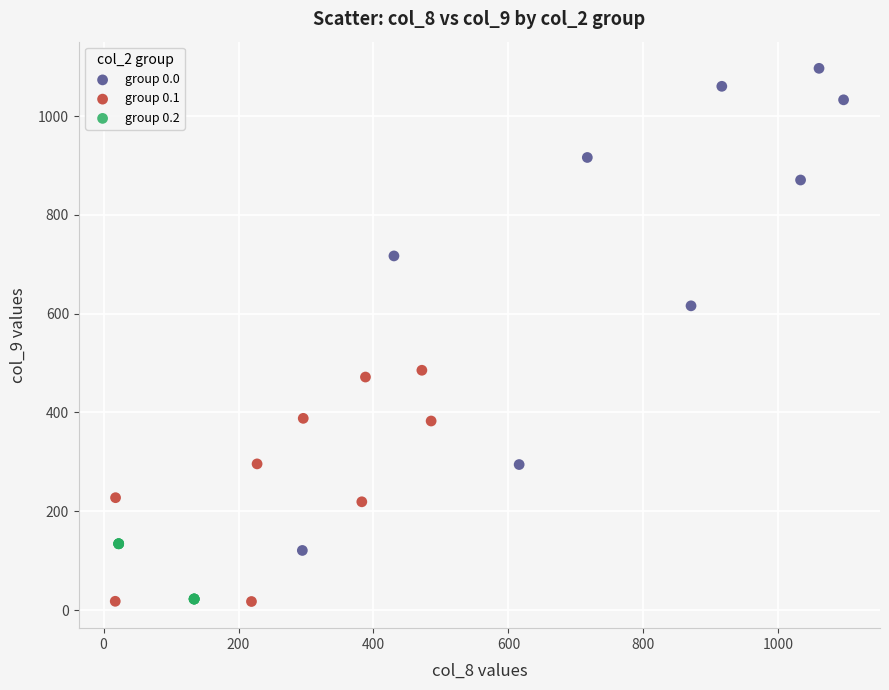

Which series contains the highest Y value?

group 0.0